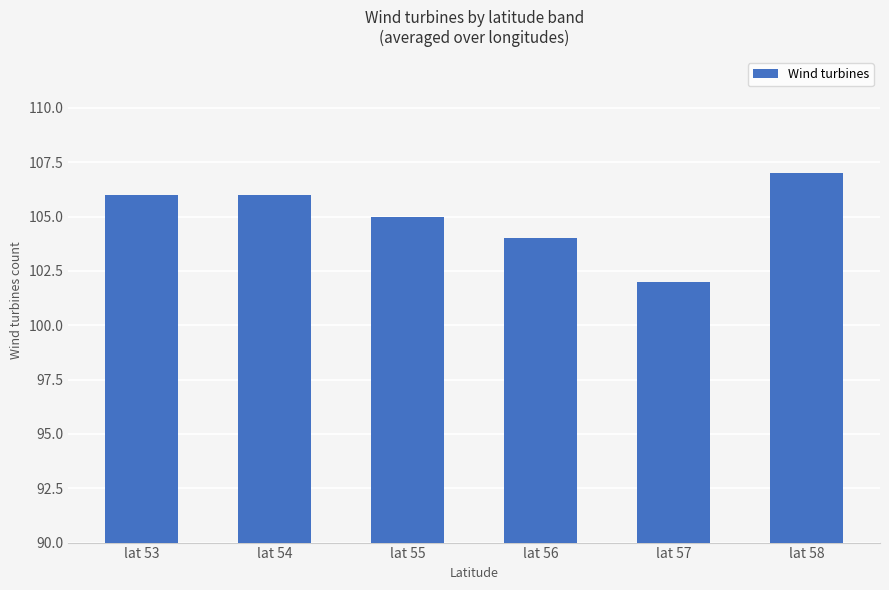

What is the difference between the maximum and minimum values?

5